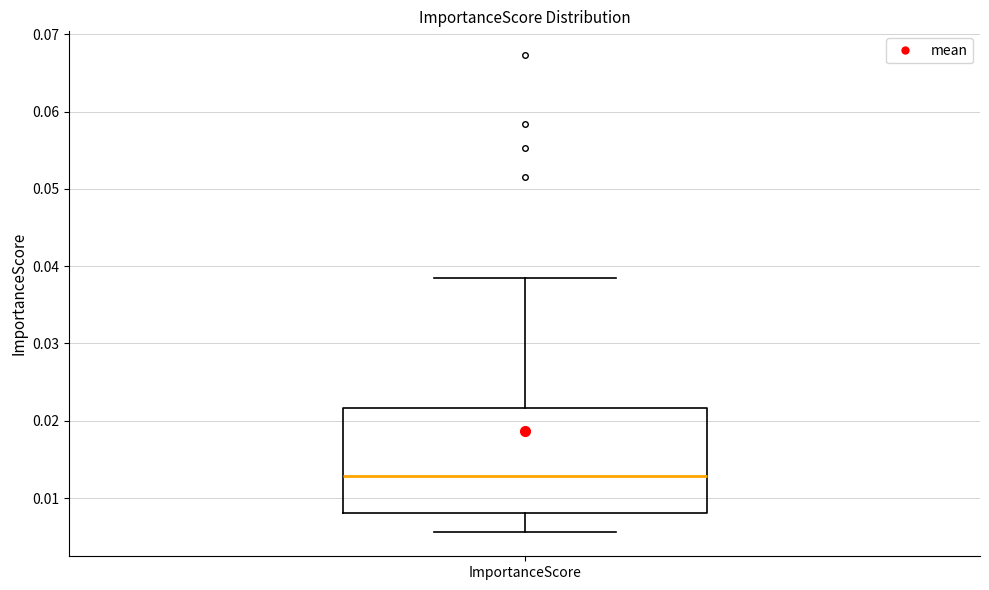

Read this box plot against the y-axis: the position of the median line, the range covered by the box, and the ends of both whiskers. The values are not printed on the chart, so give them approximately, as read against the axis.

median 0.013, box 0.008 to 0.022, whiskers 0.006 to 0.039